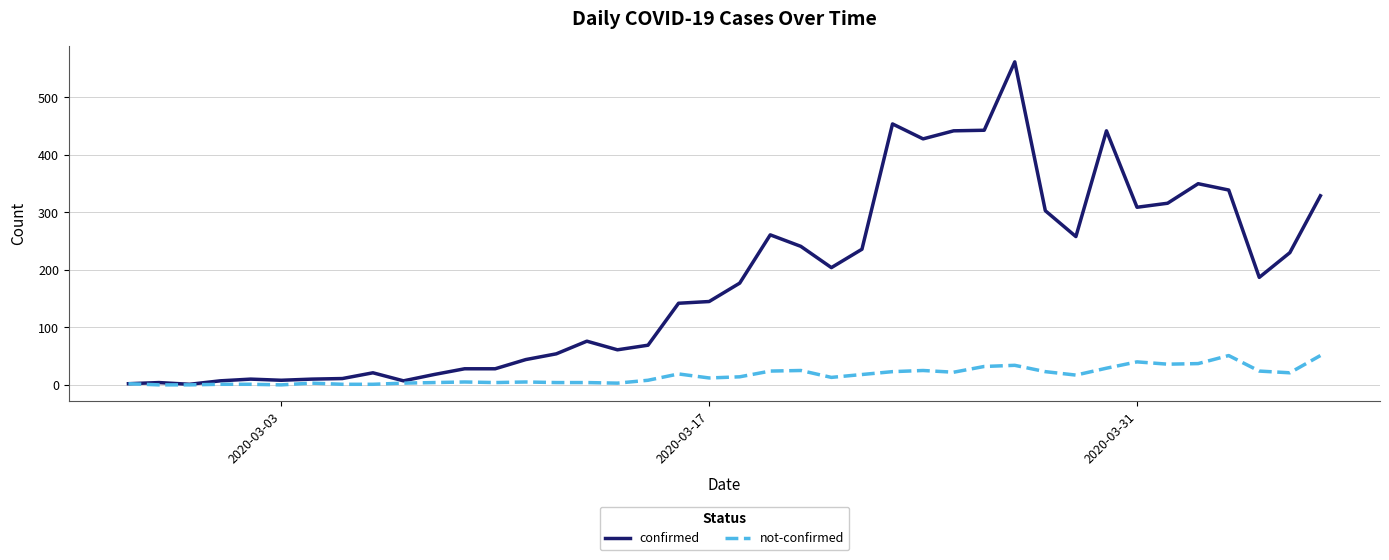

Rank the series by their average value, from lowest to highest.

not-confirmed, confirmed